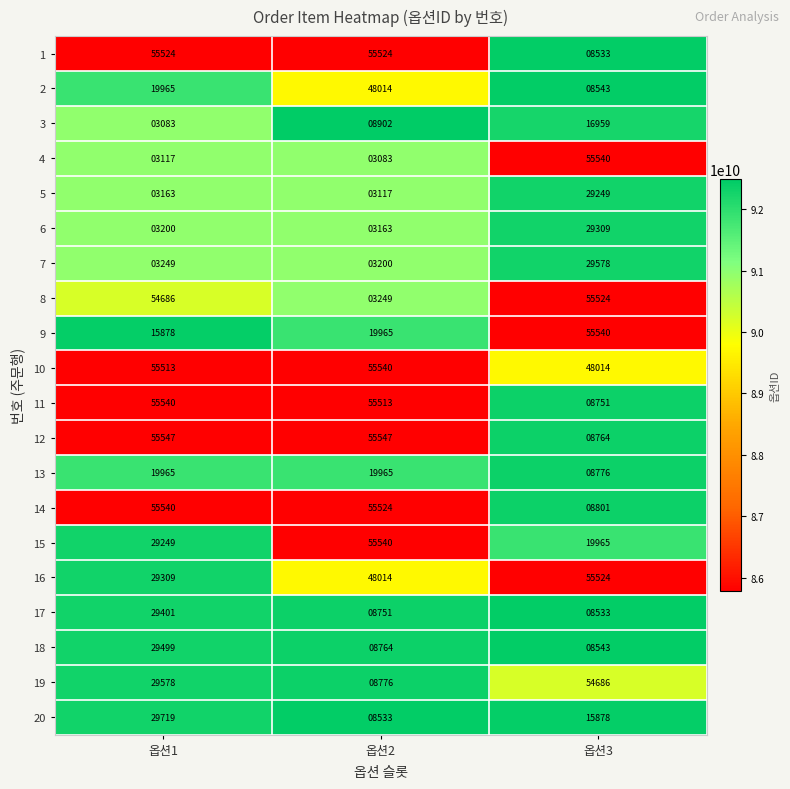

What is the total value across all series at 옵션2?

528684